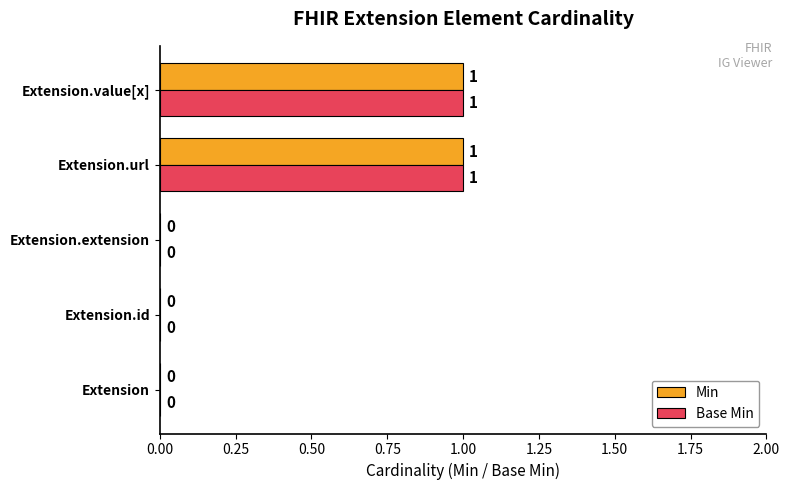

The Base Min series shows 2 at Extension.value[x]. True or false?

False